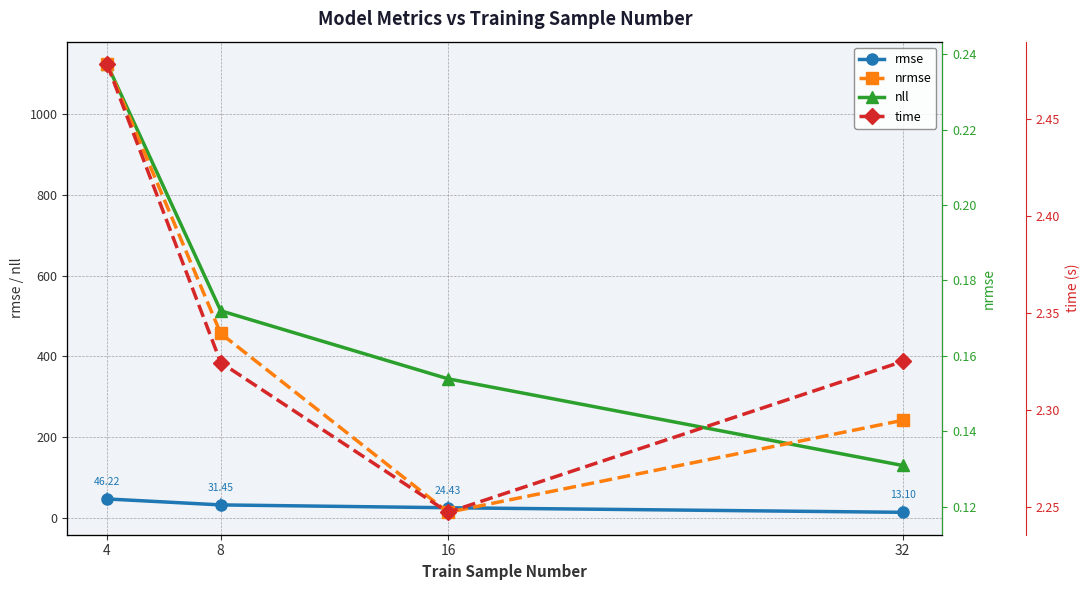

The value of time at 4 is 1.0. True or false?

False